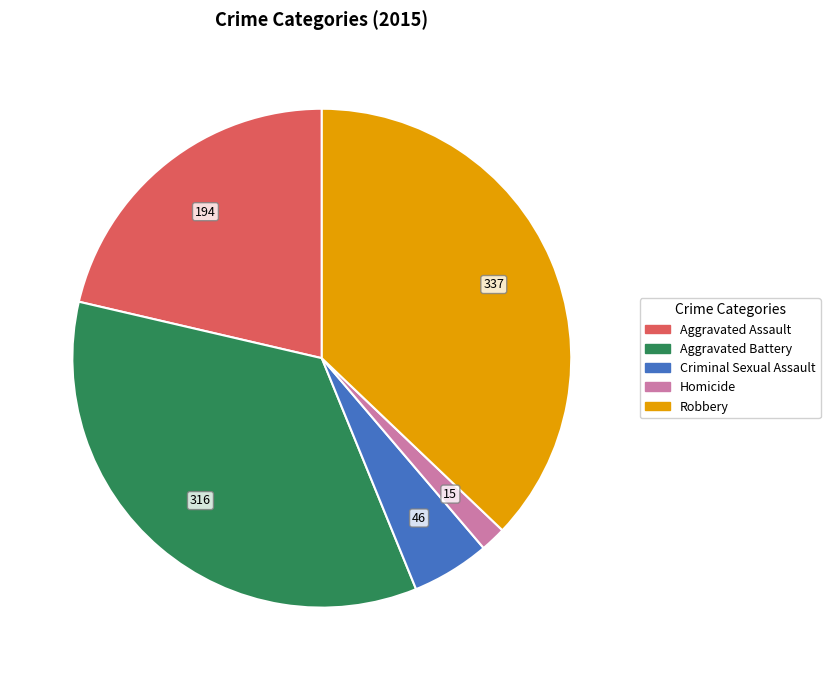

Rank the categories by value from lowest to highest.

Homicide, Criminal Sexual Assault, Aggravated Assault, Aggravated Battery, Robbery